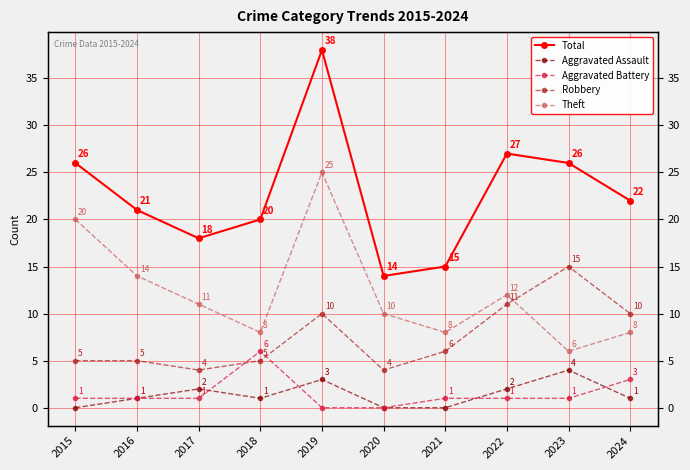

True or false: Aggravated Assault has a value of 0 at 2020.

True